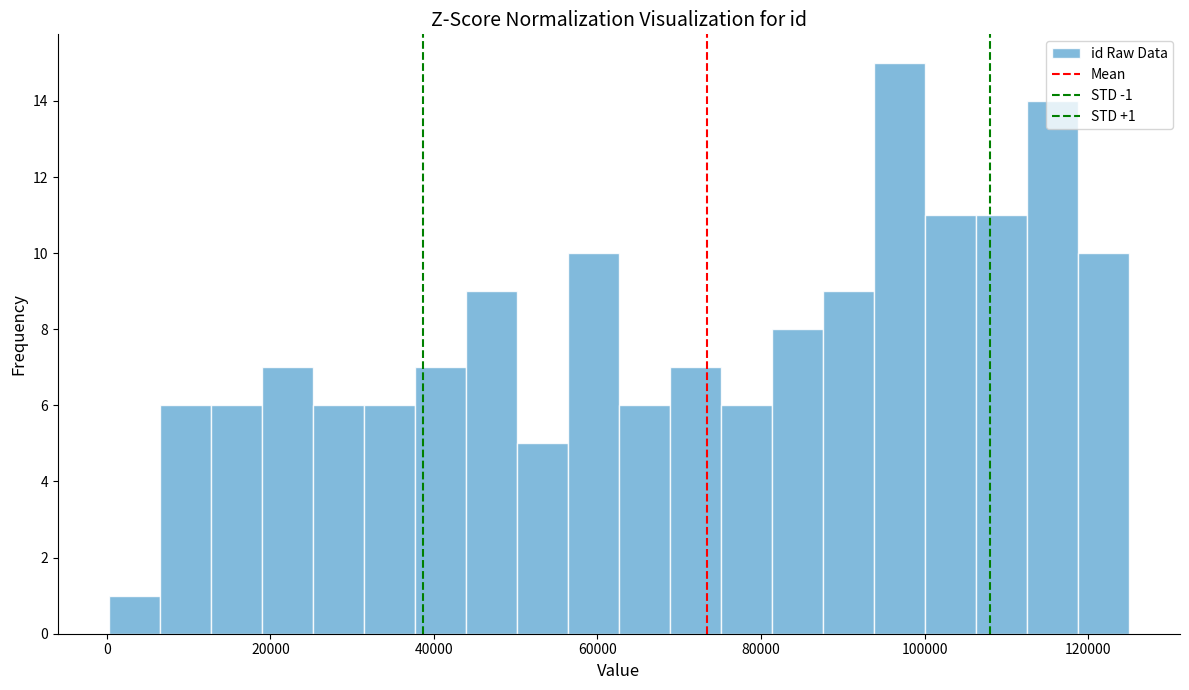

Read against the x-axis, roughly where is the centre of the tallest bar?

96000